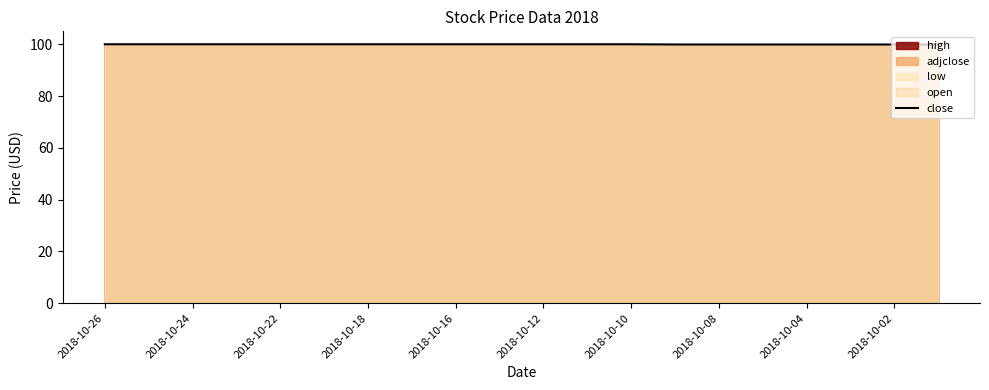

What is the ratio of the value at 2018-10-16 to the value at 2018-10-18?

1.0